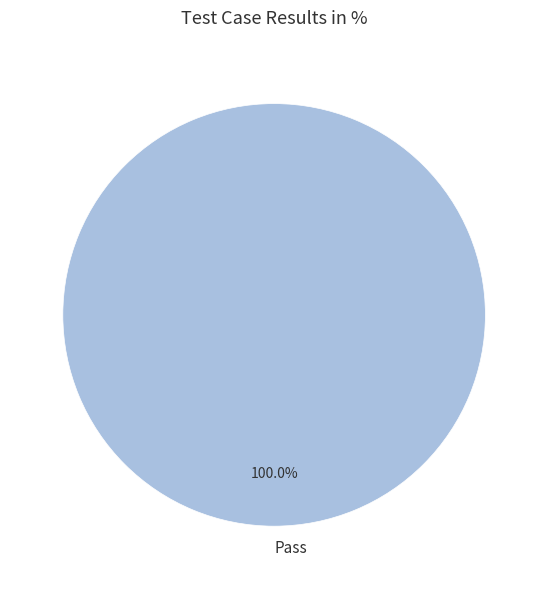

How many slices are in this pie chart?

1